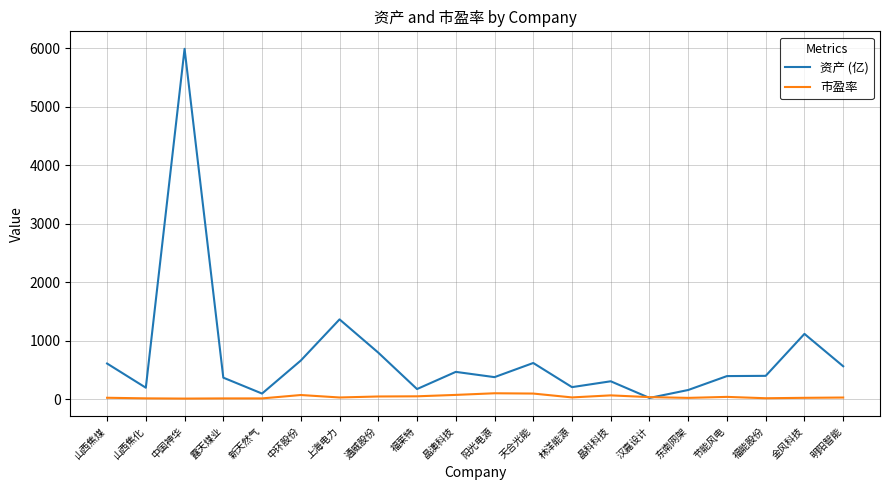

How many values in the 资产 (亿) series are below 398?

10